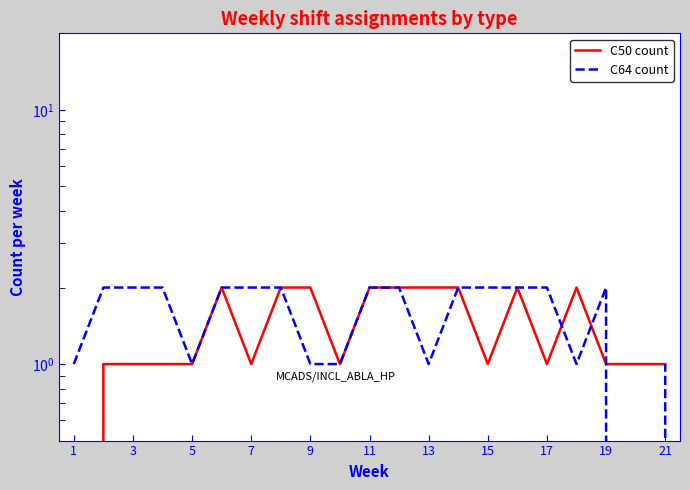

How many intersections are there between C50 count and C64 count?

3